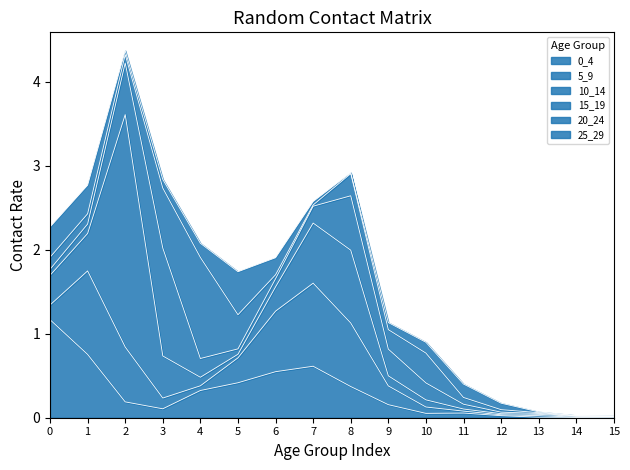

At how many categories does at least one series exceed 1?

4